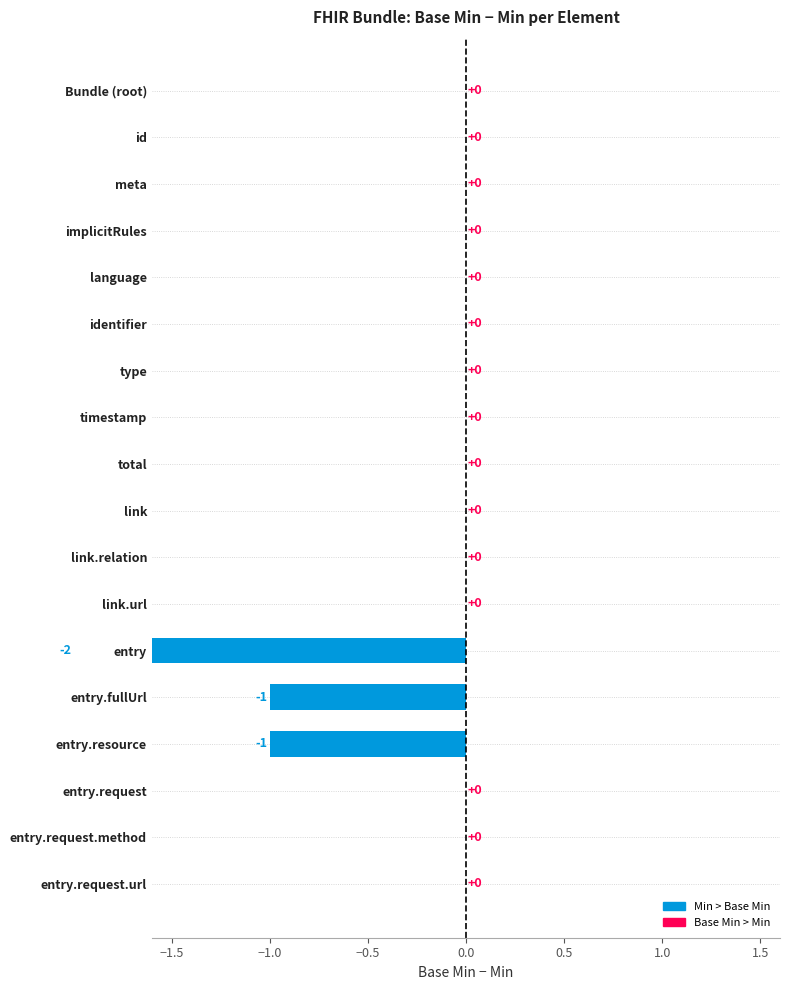

Does the chart contain stacked bars?

No